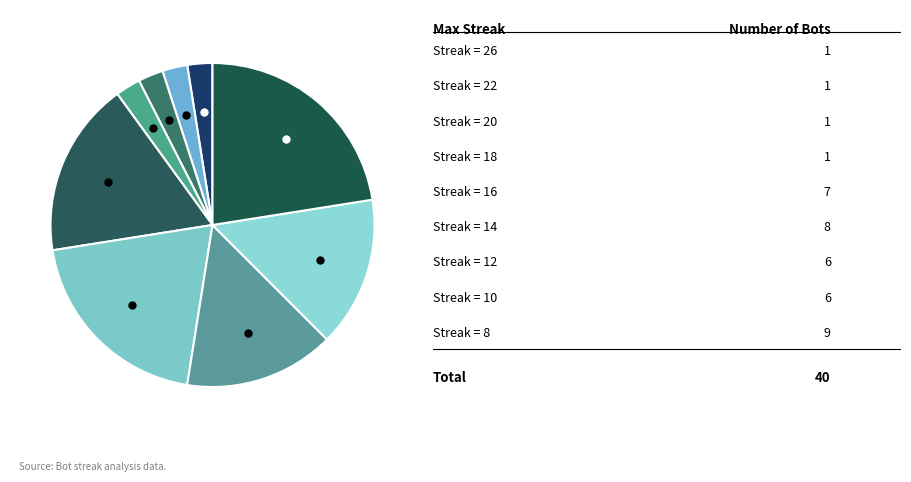

How many segments does this pie chart have?

9